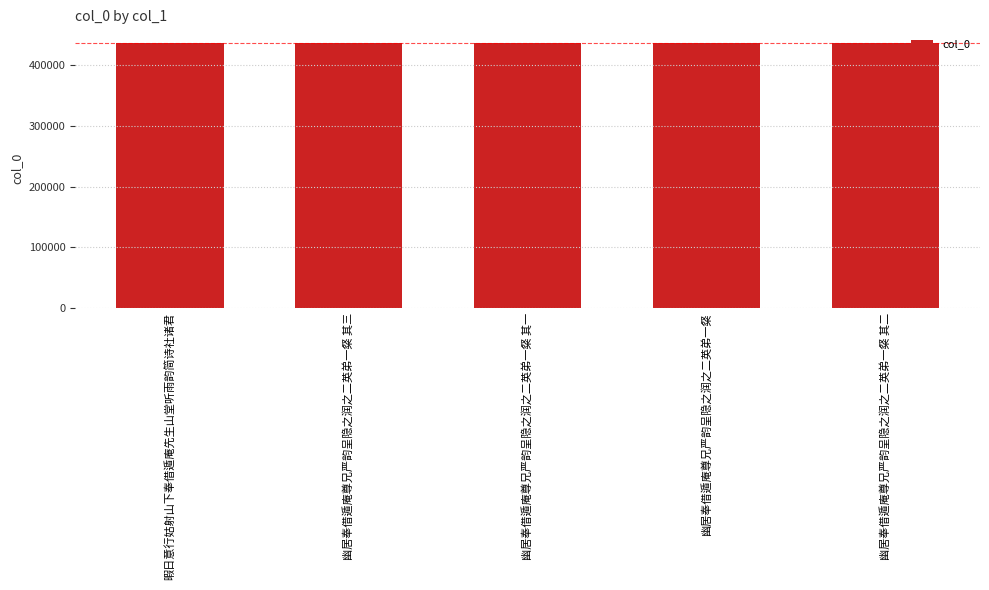

What is the label of the 5th bar from the right?

暇日意行姑射山下奉借遁庵先生山堂听雨韵简诗社诸君